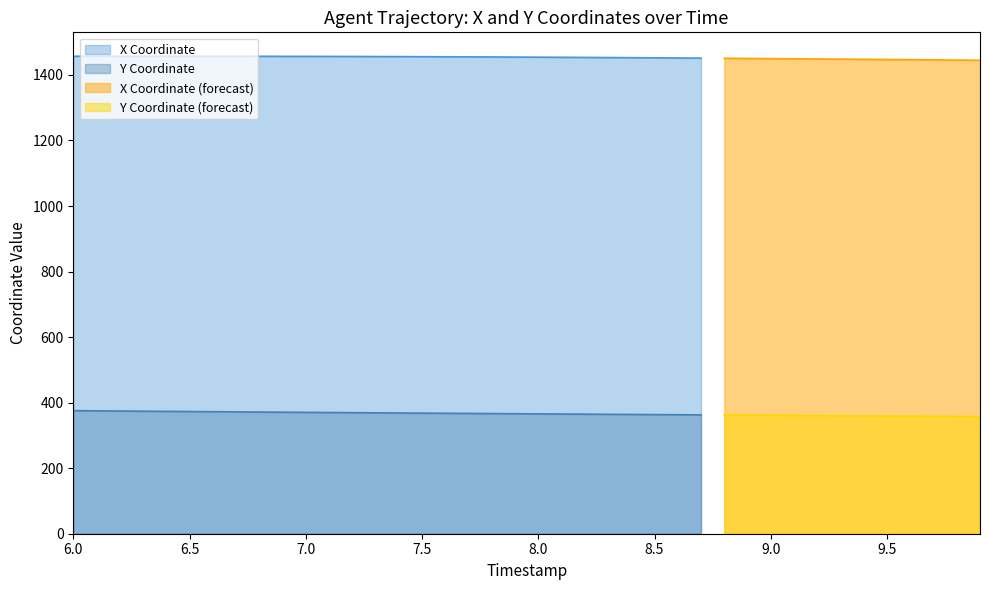

Between 7.6 and 7.9, which is larger?

7.6